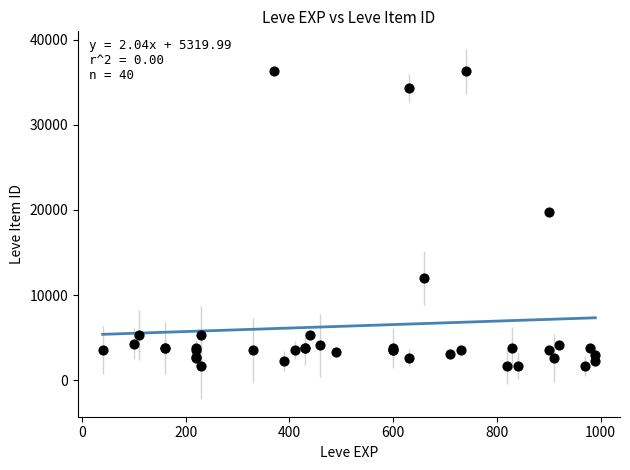

What Y value in the scatter plot is closest to 18967?

19744